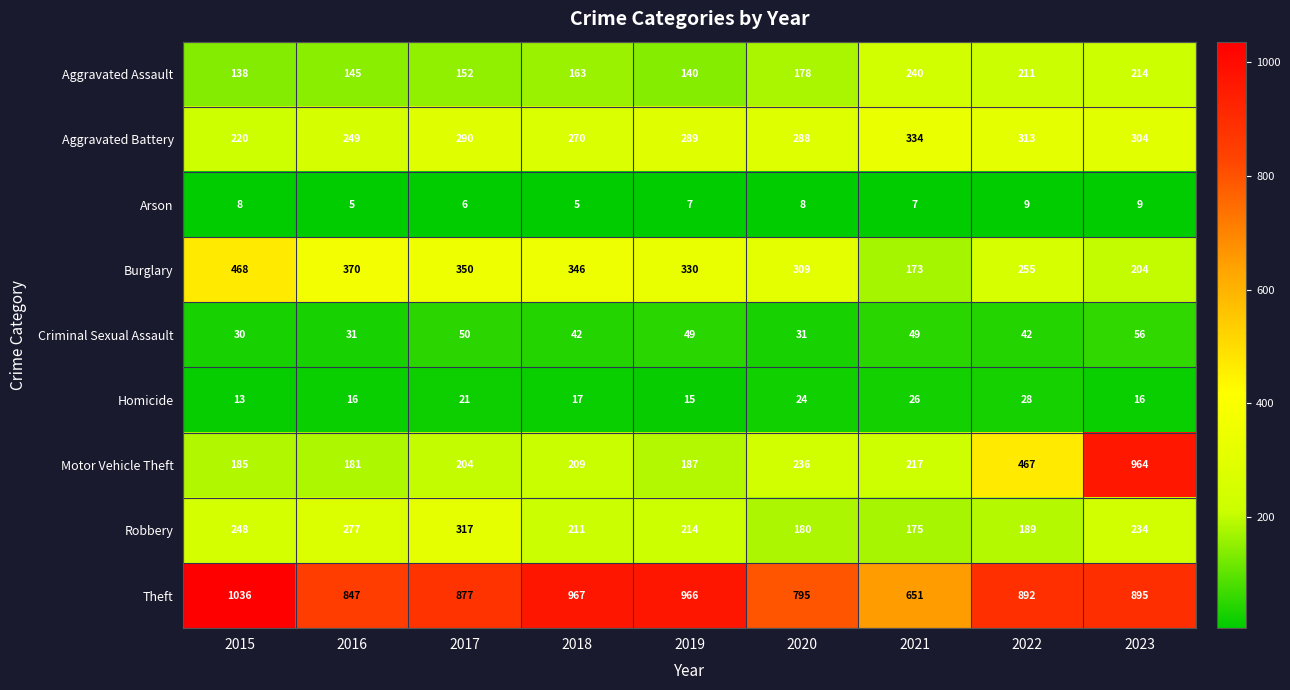

Which series has the largest range (max minus min)?

Motor Vehicle Theft